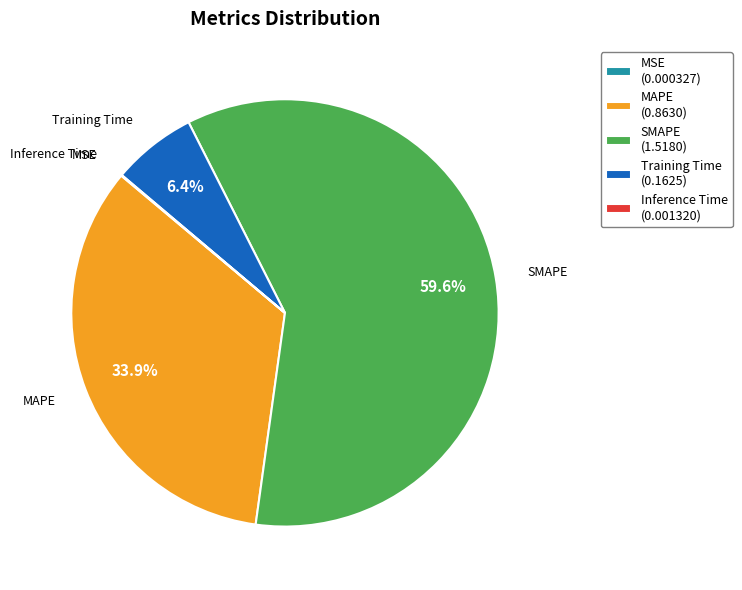

Is there a majority slice in this chart?

Yes